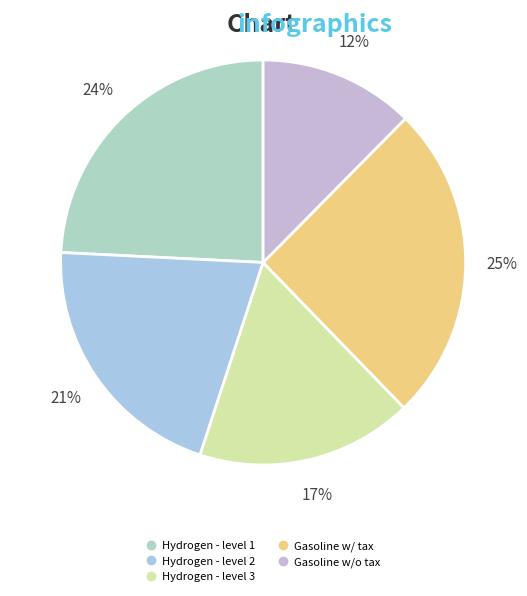

How many segments does this pie chart have?

5